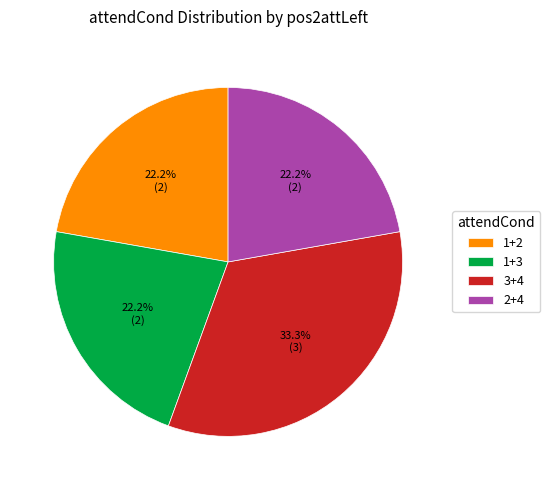

What is the ratio of the value at 1+3 to the value at 2+4?

1.0